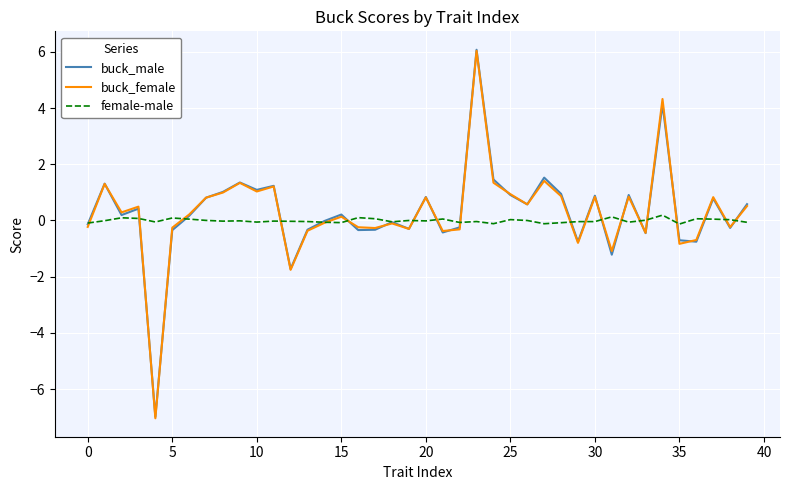

True or false: buck_female and female-male intersect in this chart.

True